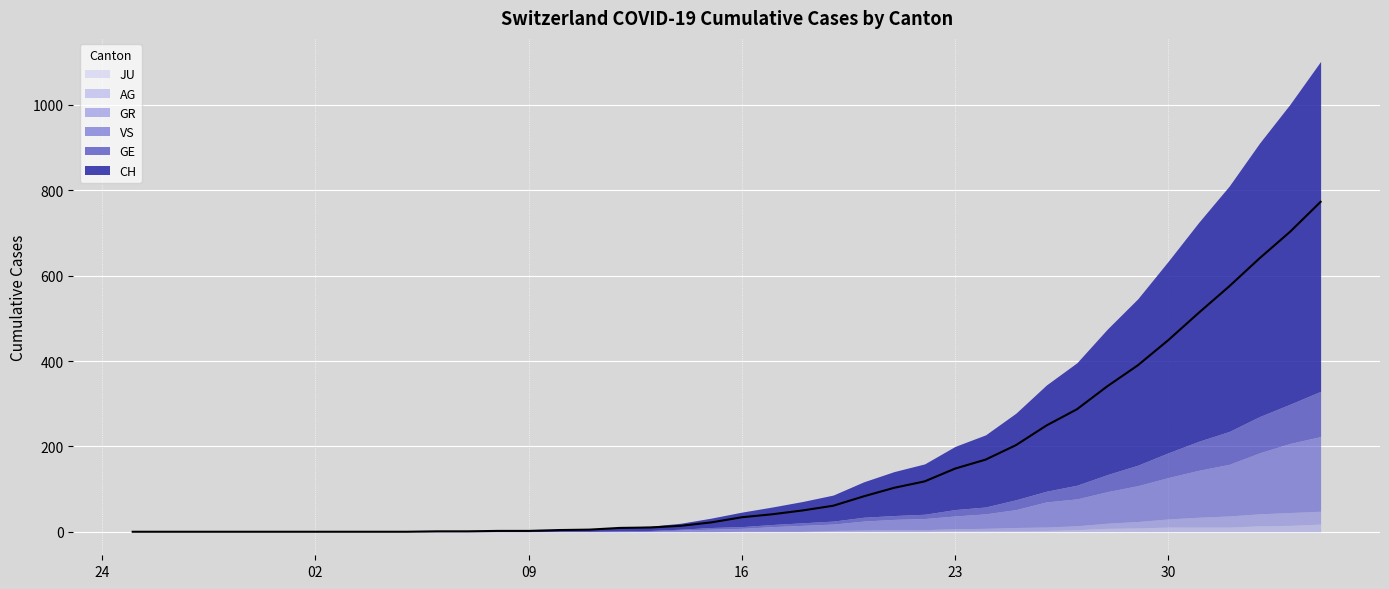

The value of GR at 2020-02-27 is -16. True or false?

False